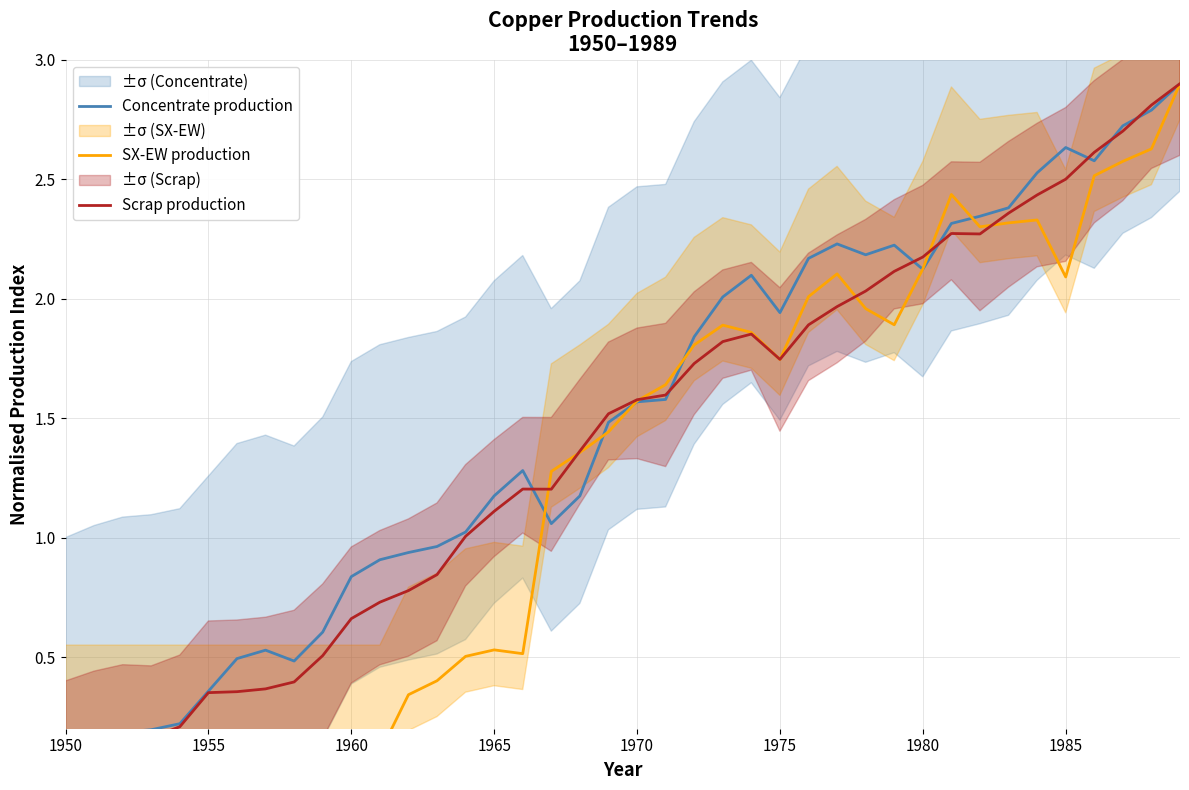

Reading left to right, transcribe all the data shown in this chart.

Concentrate production: 0.1	0.2	0.2	0.2	0.2	0.4	0.5	0.5	0.5	0.6	0.8	0.9	0.9	1.0	1.0	1.2	1.3	1.1	1.2	1.5	1.6	1.6	1.8	2.0	2.1	1.9	2.2	2.2	2.2	2.2	2.1	2.3	2.3	2.4	2.5	2.6	2.6	2.7	2.8	2.9
SX-EW production: 0.1	0.1	0.1	0.1	0.1	0.1	0.1	0.1	0.1	0.1	0.1	0.1	0.3	0.4	0.5	0.5	0.5	1.3	1.4	1.4	1.6	1.6	1.8	1.9	1.9	1.7	2.0	2.1	2.0	1.9	2.1	2.4	2.3	2.3	2.3	2.1	2.5	2.6	2.6	2.9
Scrap production: 0.1	0.1	0.2	0.2	0.2	0.4	0.4	0.4	0.4	0.5	0.7	0.7	0.8	0.8	1.0	1.1	1.2	1.2	1.4	1.5	1.6	1.6	1.7	1.8	1.9	1.7	1.9	2.0	2.0	2.1	2.2	2.3	2.3	2.4	2.4	2.5	2.6	2.7	2.8	2.9